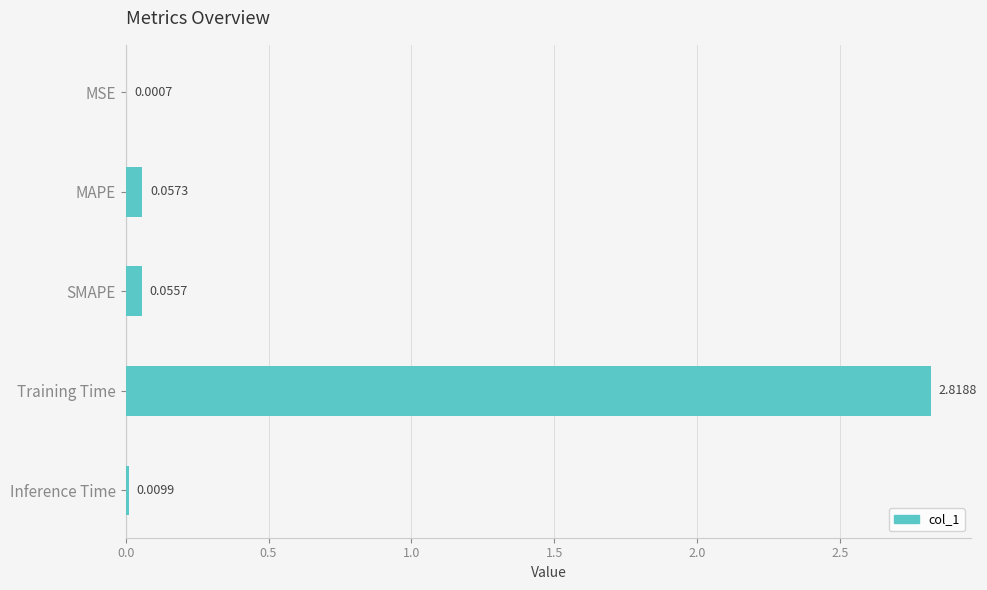

At which label is the value closest to 1?

MAPE